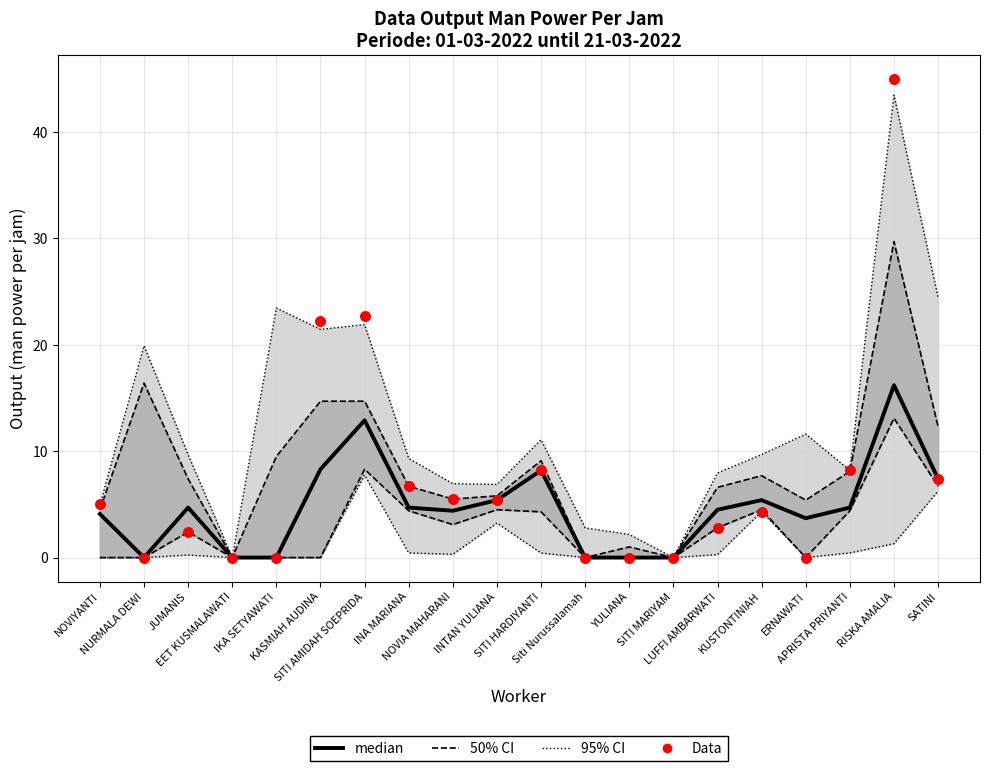

Which series contains the highest Y value?

Data